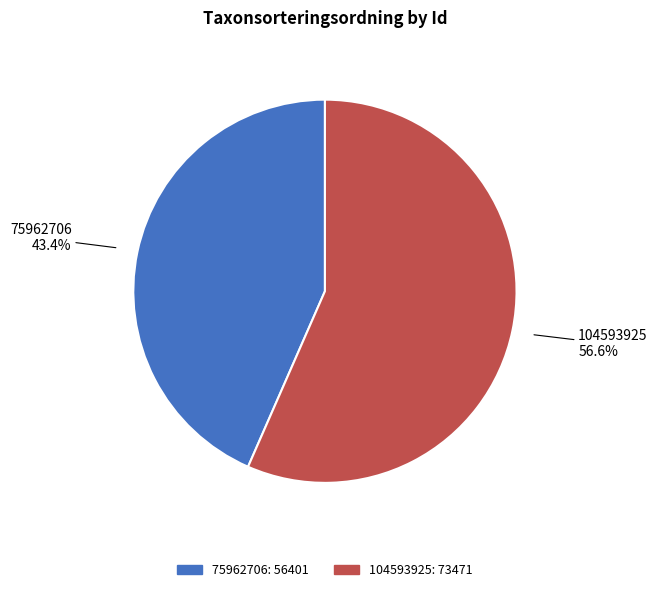

The 104593925 slice represents 57% of the pie. True or false?

True